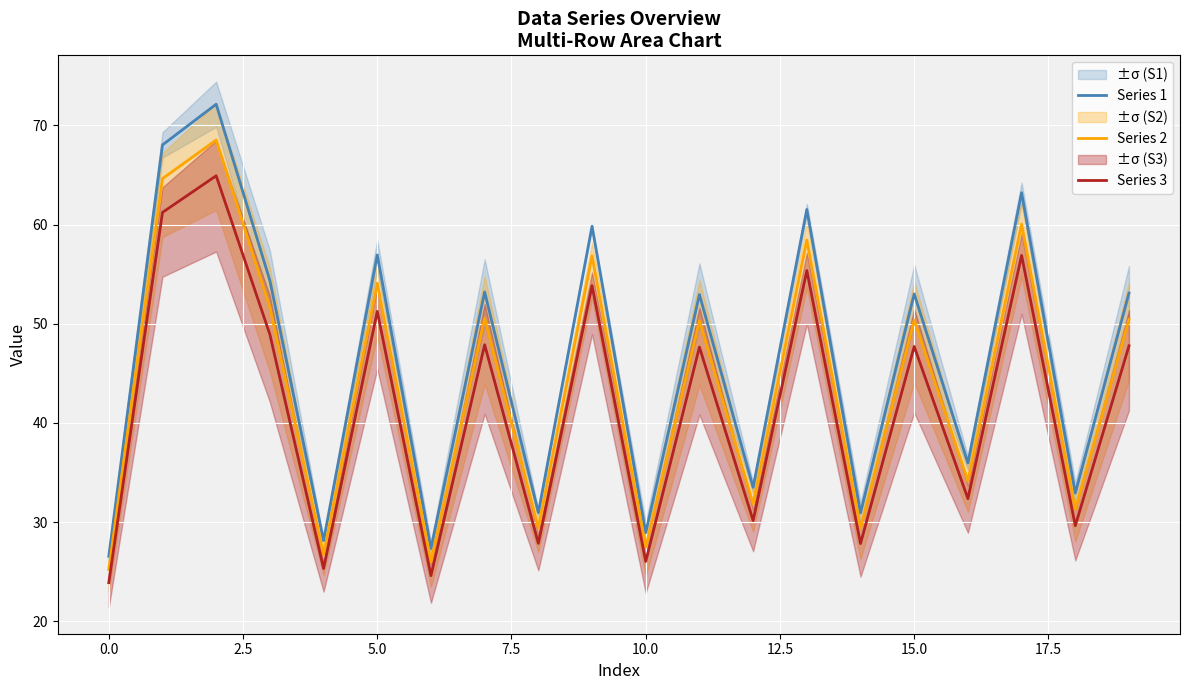

What is the minimum value shown in the chart?

23.9